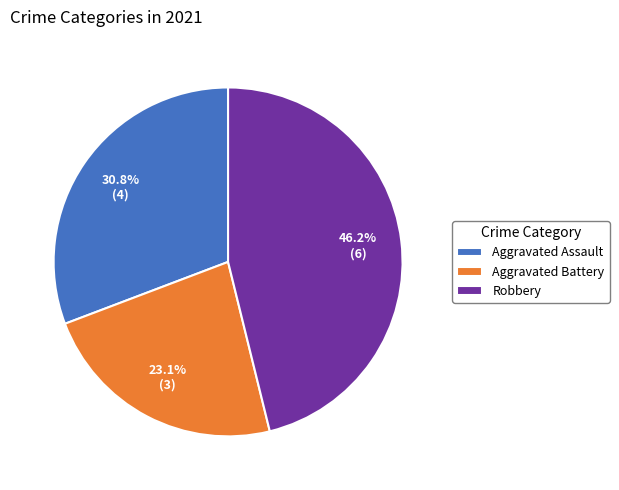

Rank the categories by value from highest to lowest.

Robbery, Aggravated Assault, Aggravated Battery